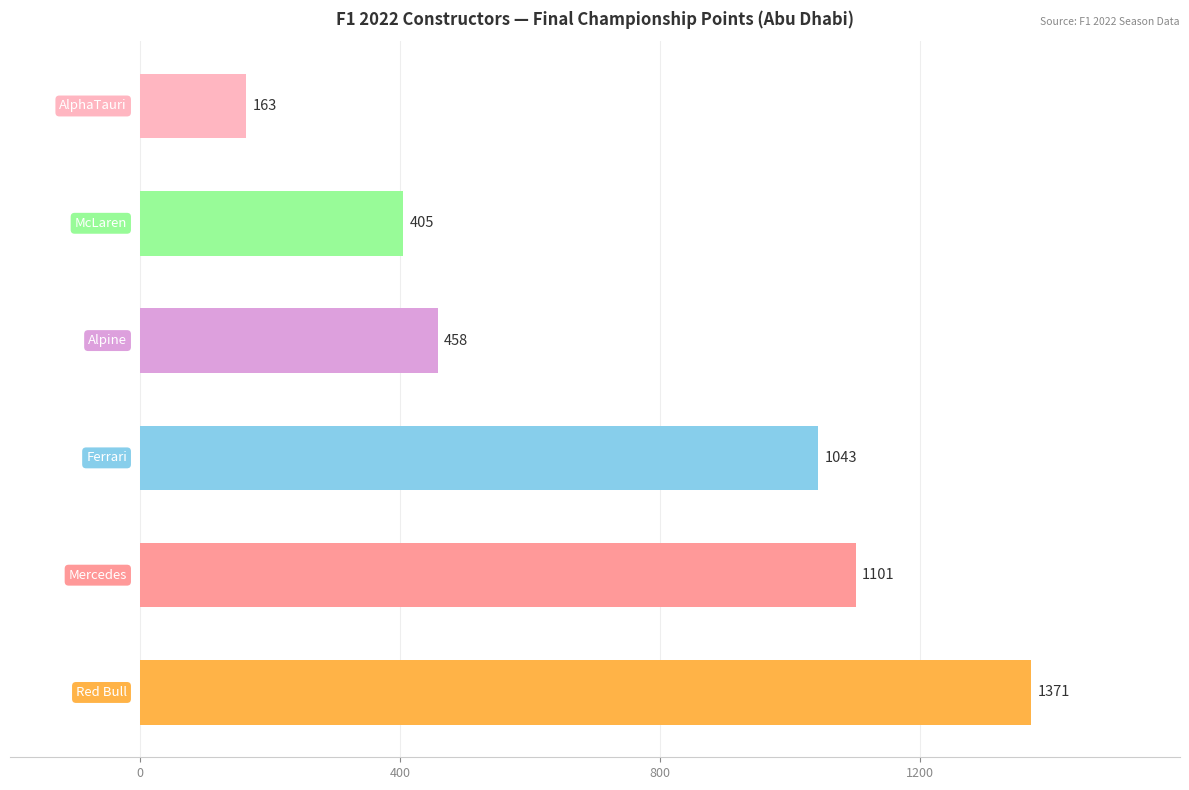

What is the average value?

757